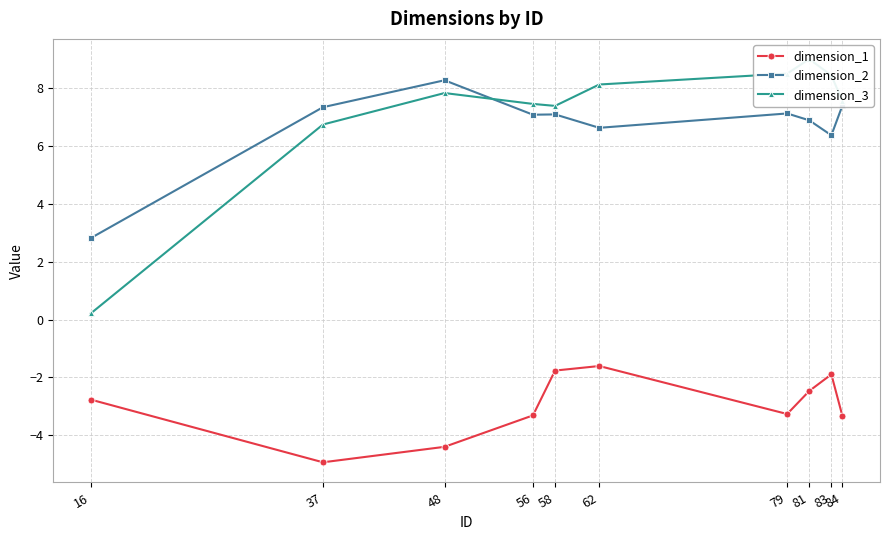

True or false: dimension_1 has more than 0 points higher than both neighbors.

True